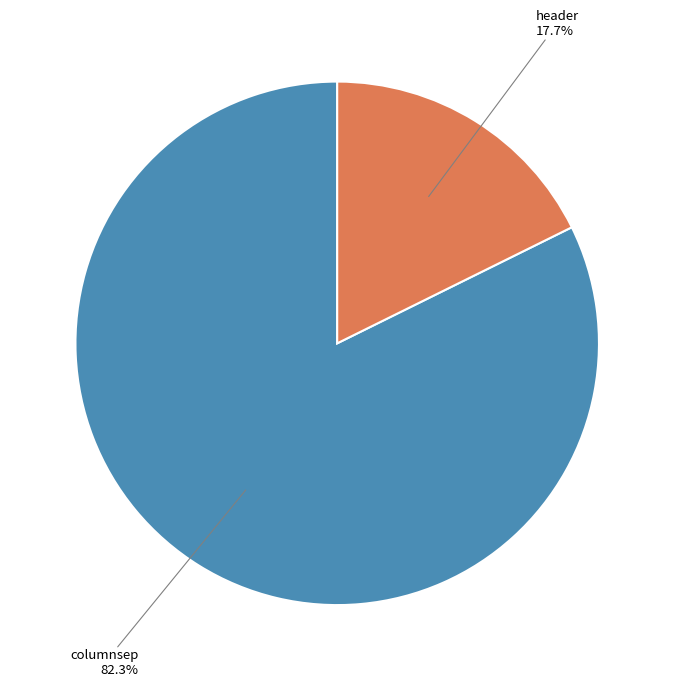

What portion of the pie excludes header?

82.3%